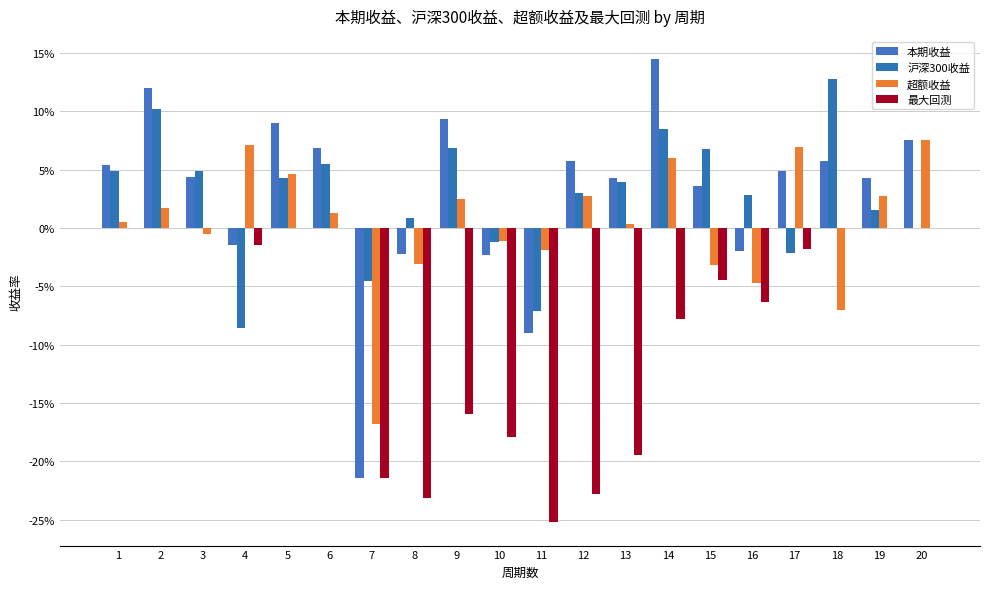

Does the chart contain stacked bars?

No